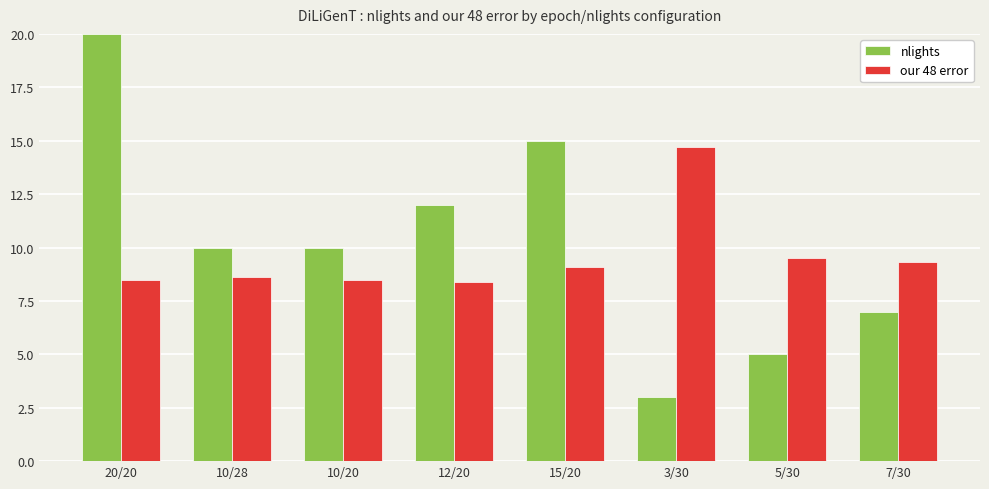

How many bars are there in each group?

2